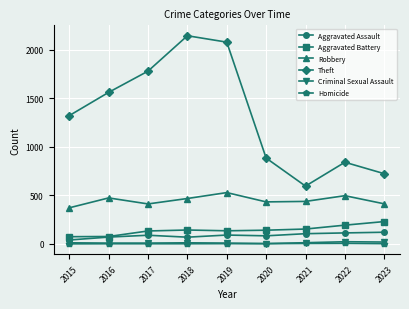

Which series changed the most between 2020 and 2021?

Theft